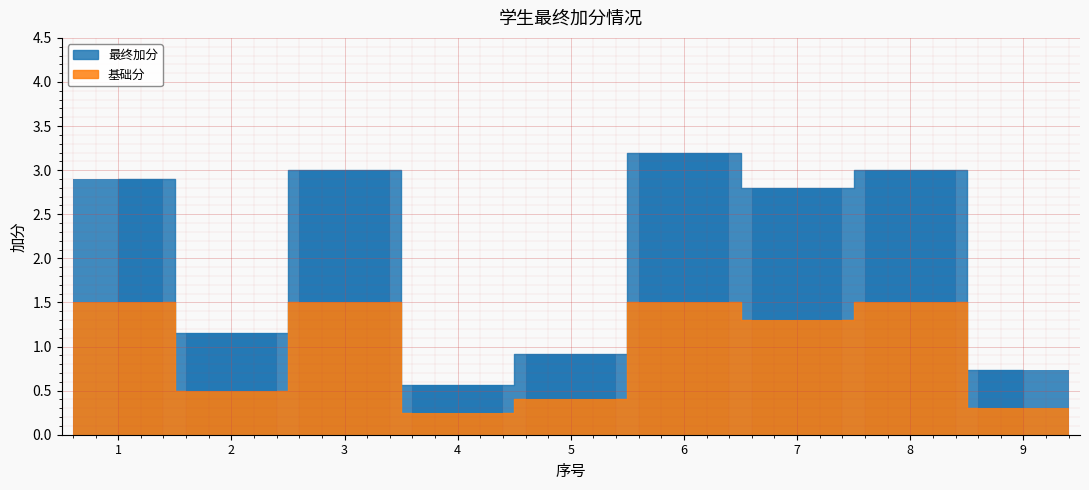

What is the average value of the 最终加分 series?

2.0